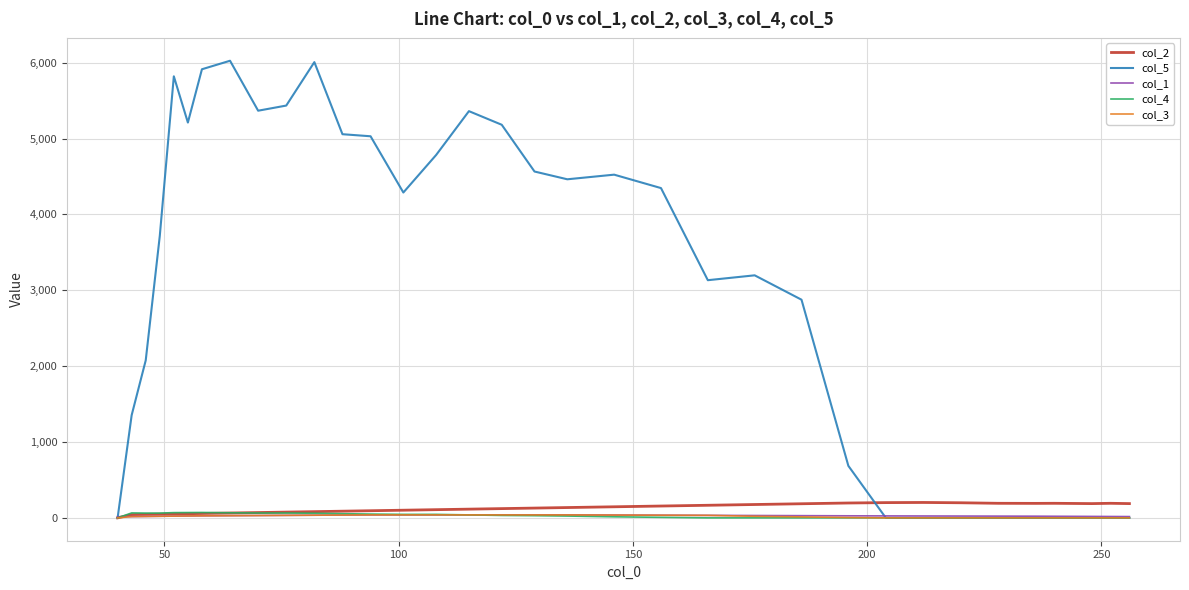

How many lines are shown in the chart?

5